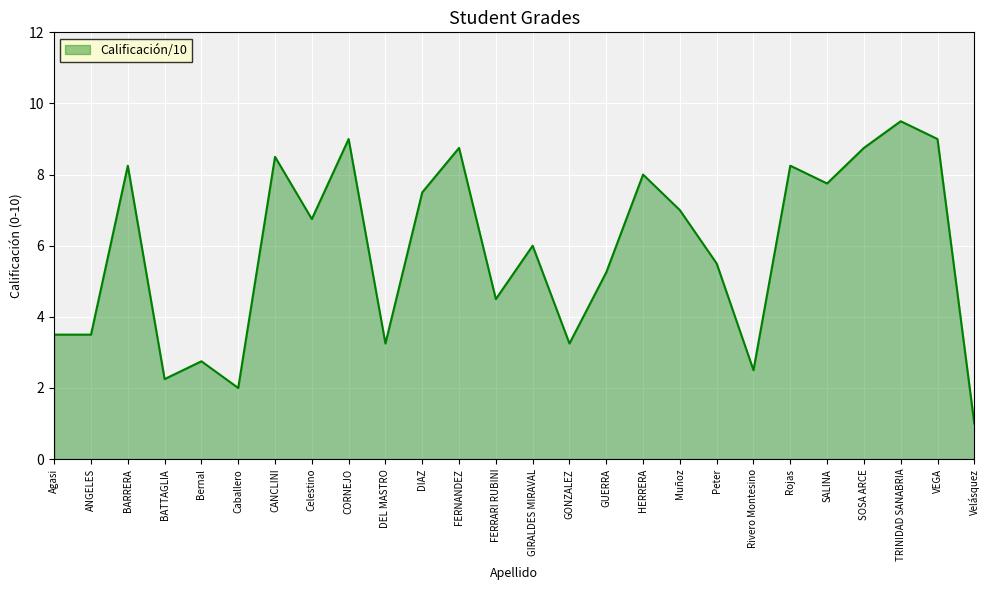

True or false: the data shows 8.2 at Rojas.

True